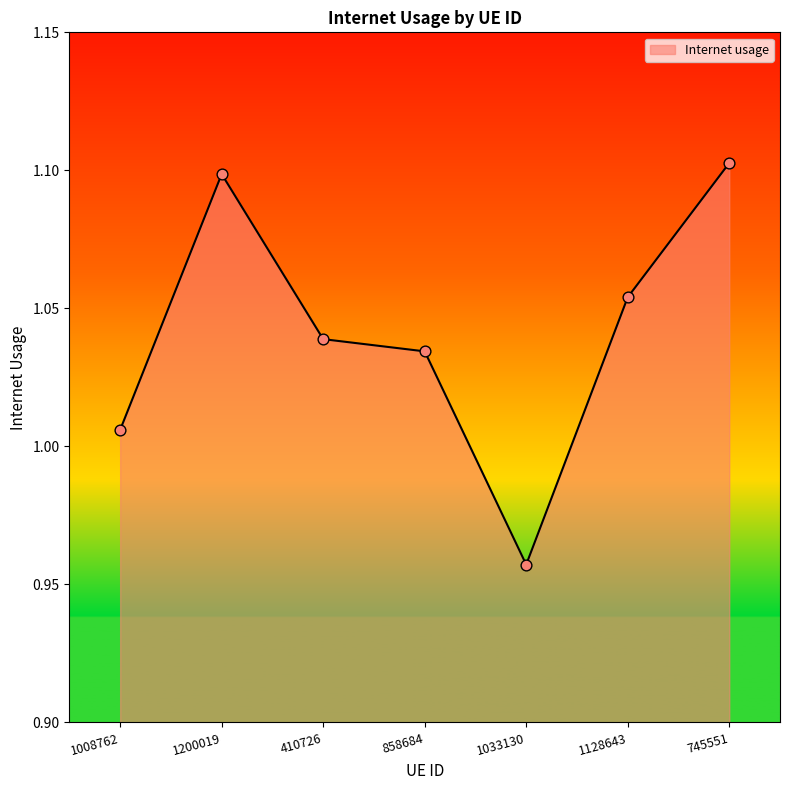

What is the change in value from 858684 to 1033130?

-0.1